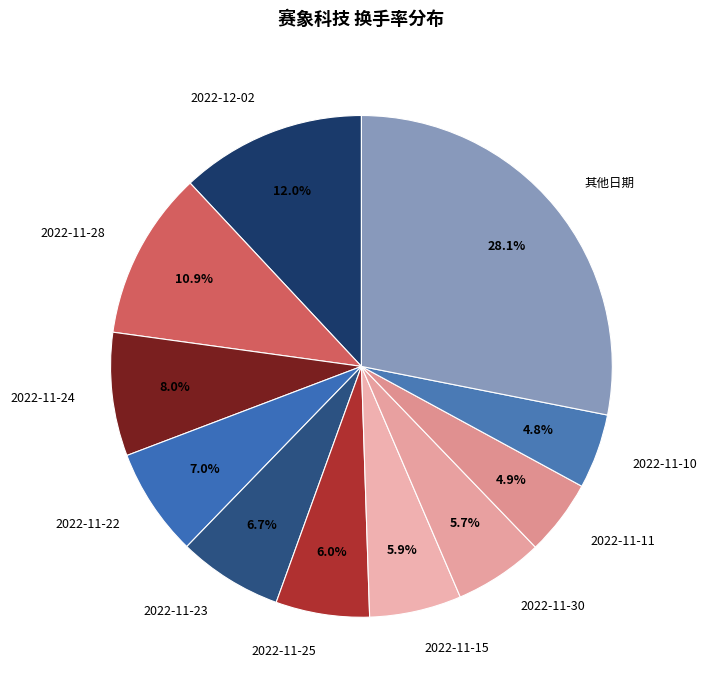

How many segments does this pie chart have?

11